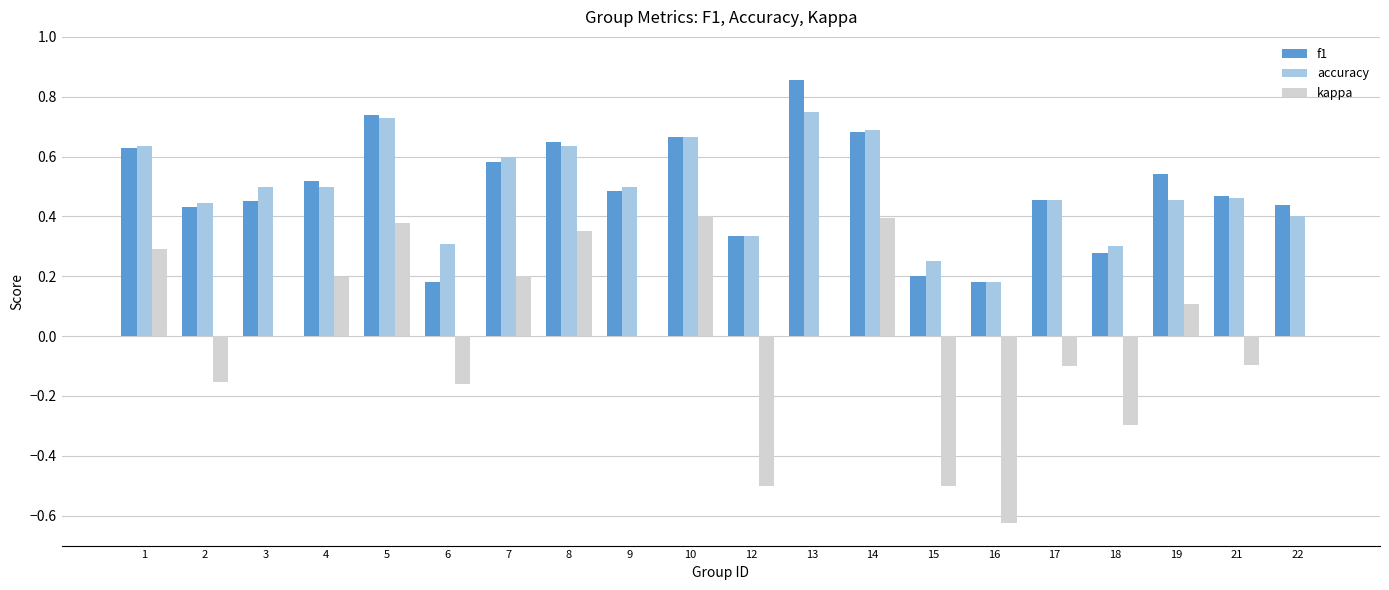

How many groups of bars are there?

20